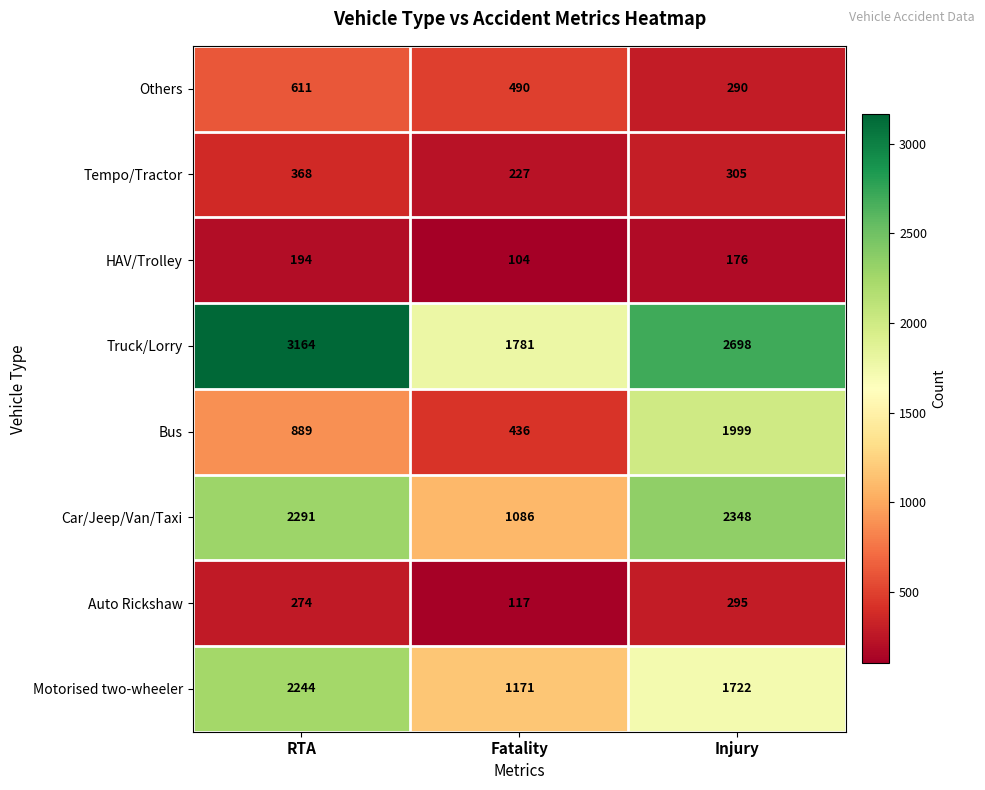

Which category has the lowest value across all series?

Fatality